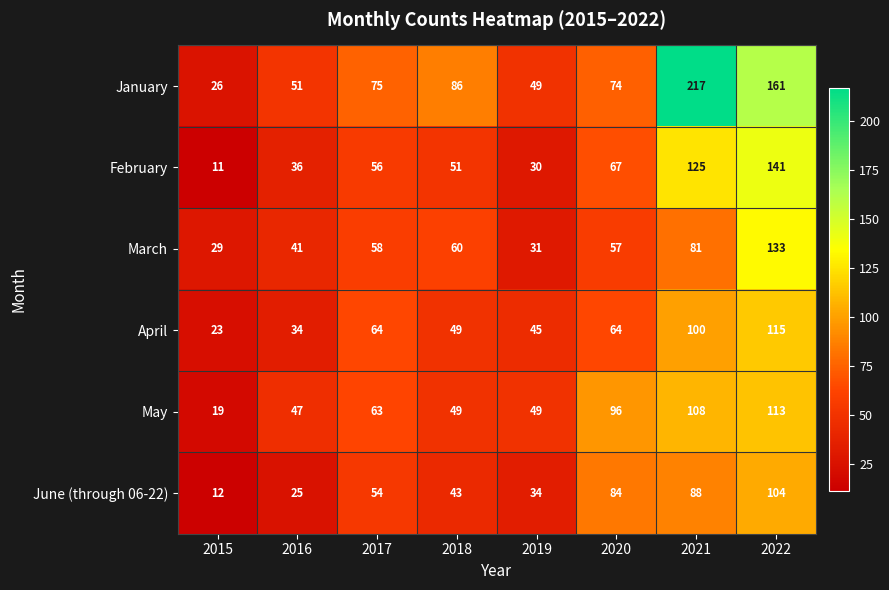

What is the sum of all May values?

544